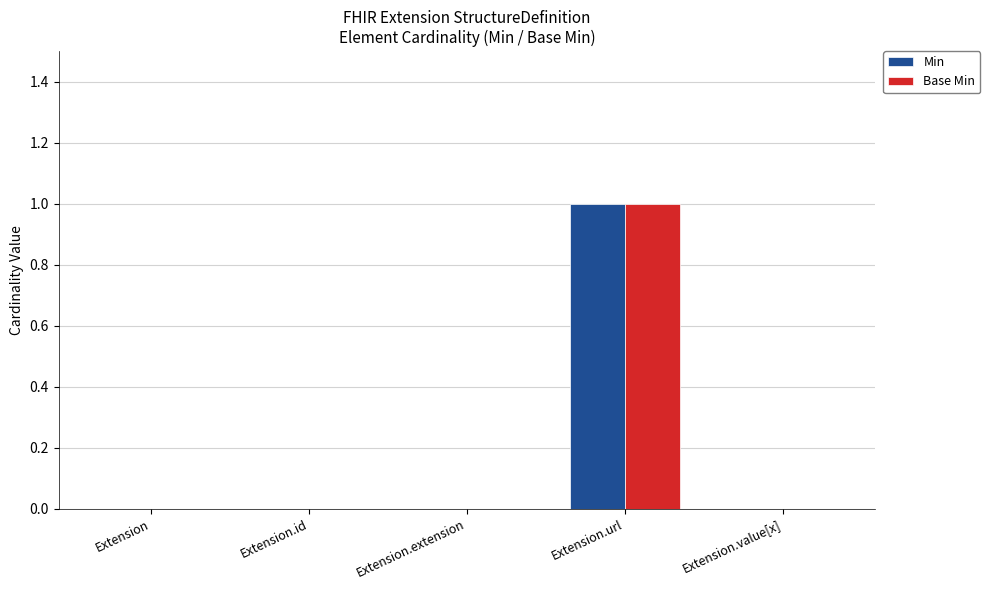

Which category has the highest value in the Min series?

Extension.url